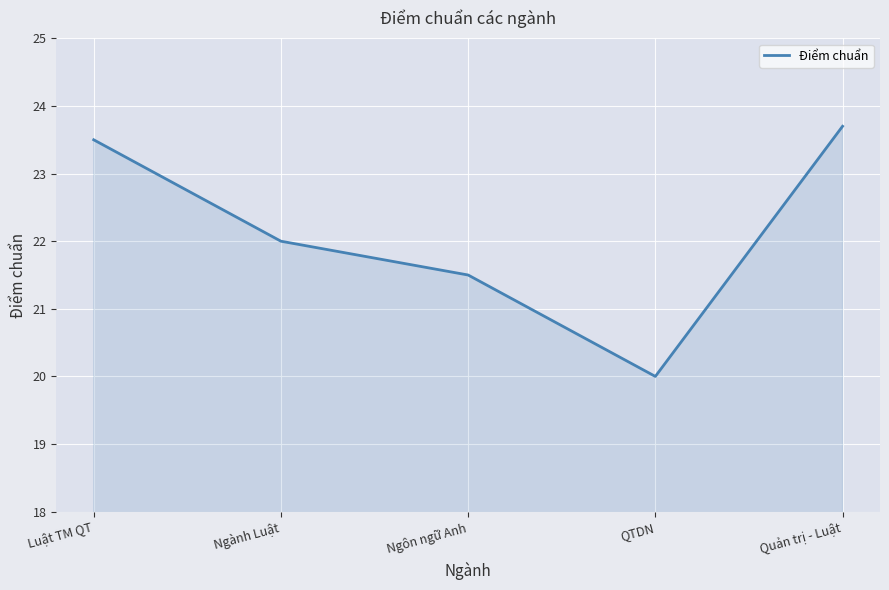

What value does the data have at Luật TM QT?

23.5